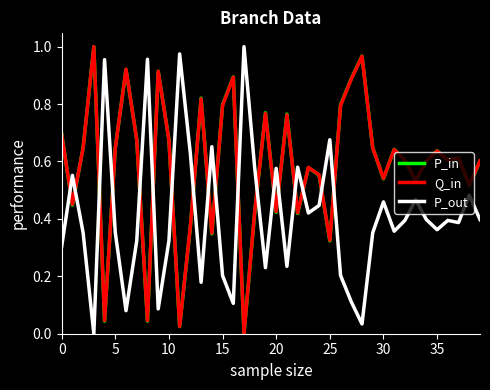

How many times do Q_in and P_out cross each other?

18